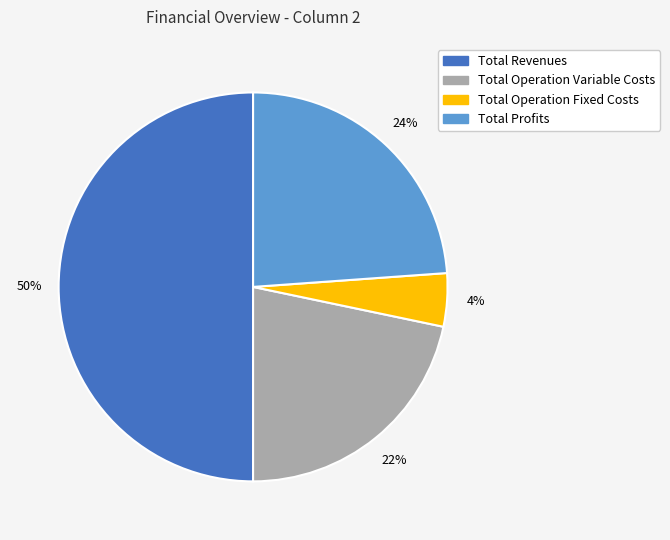

Count the number of slices in the pie.

4